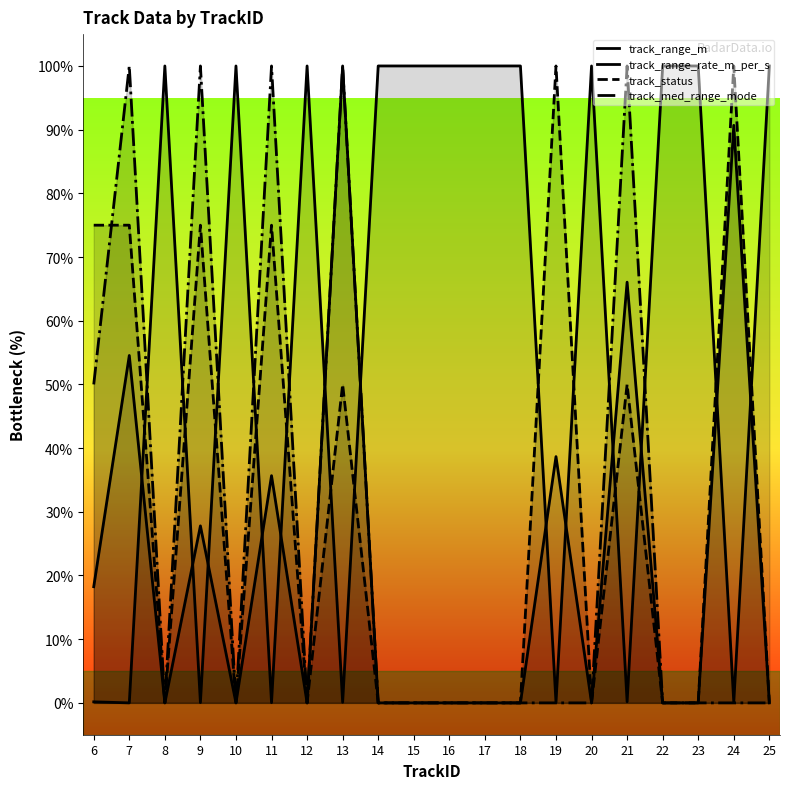

Which has a higher value, 6 or 16?

6